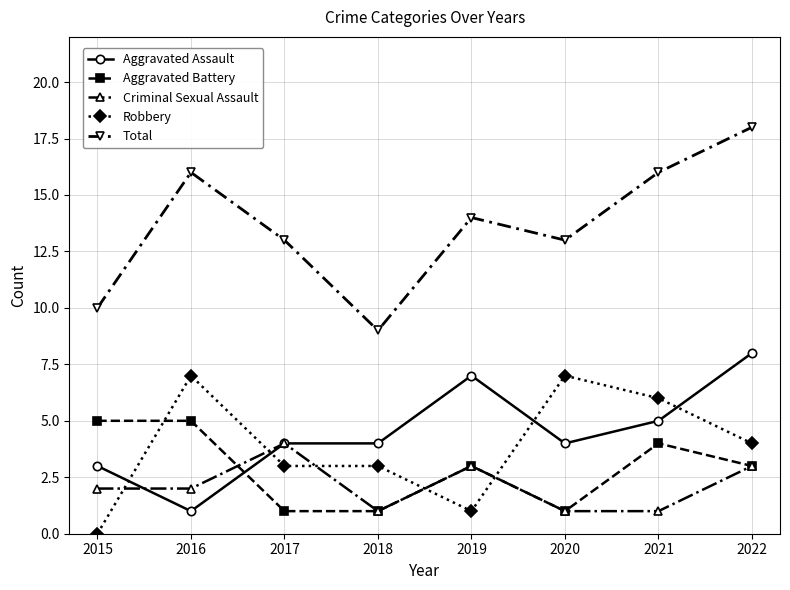

At which category is the sum across all series the highest?

2022